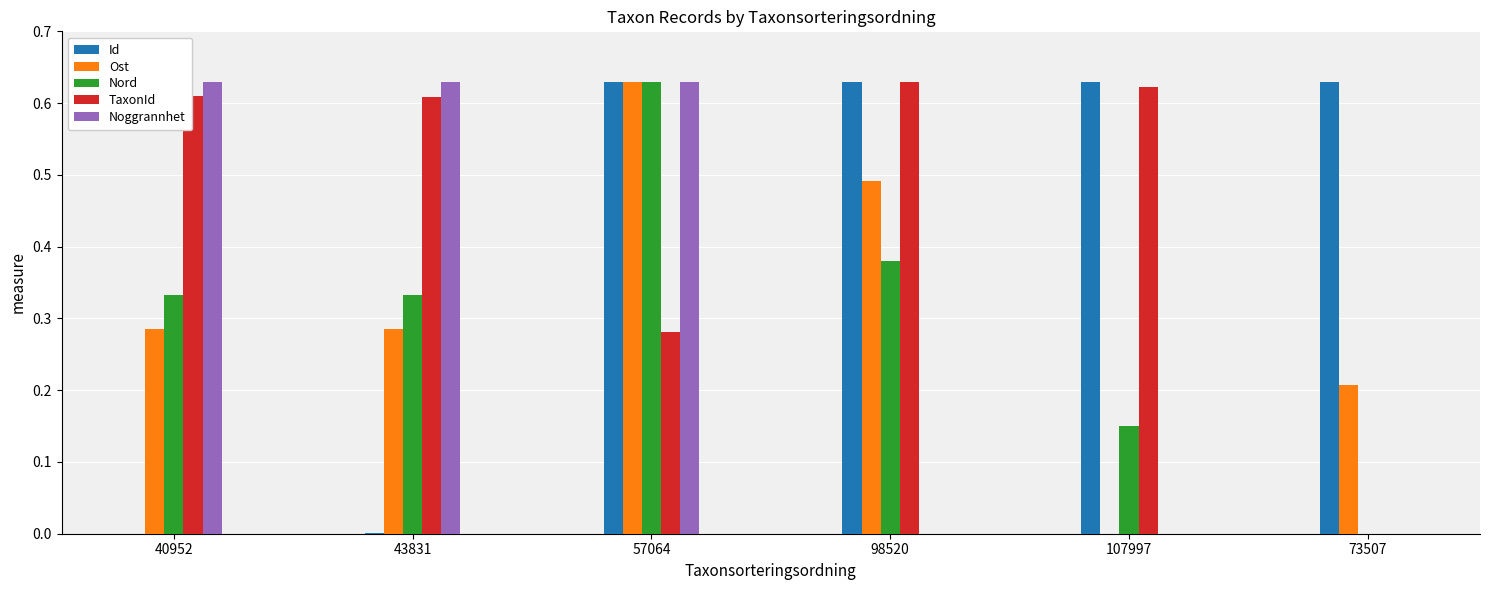

At which label does Nord reach its peak?

57064